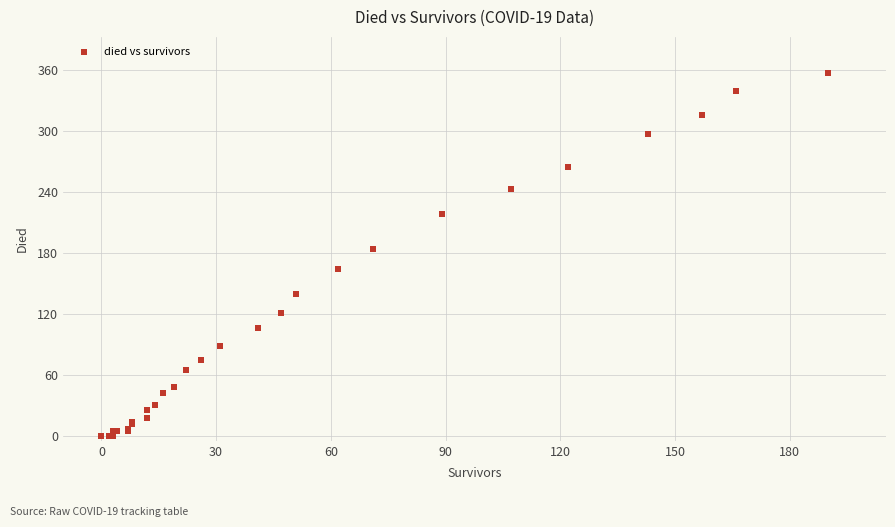

What Y value in the scatter plot is closest to 178?

184